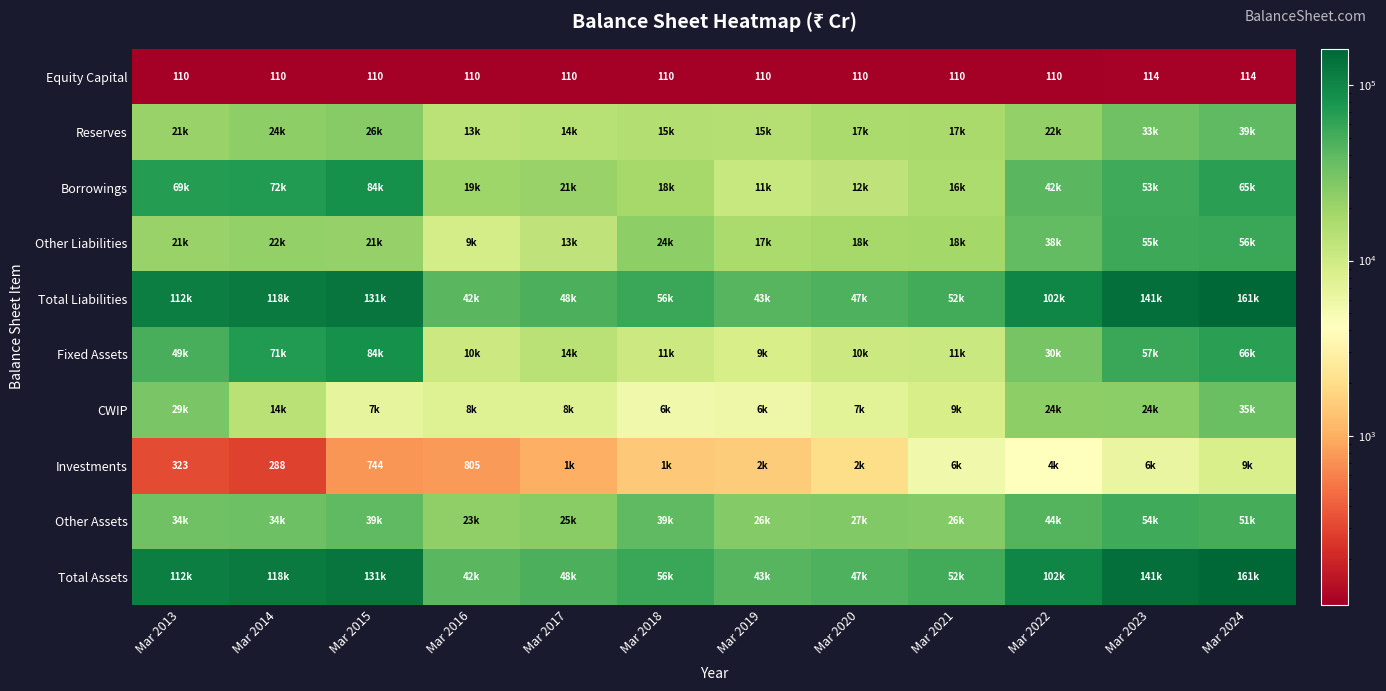

Is it true that Equity Capital equals 45 at Mar 2019?

False